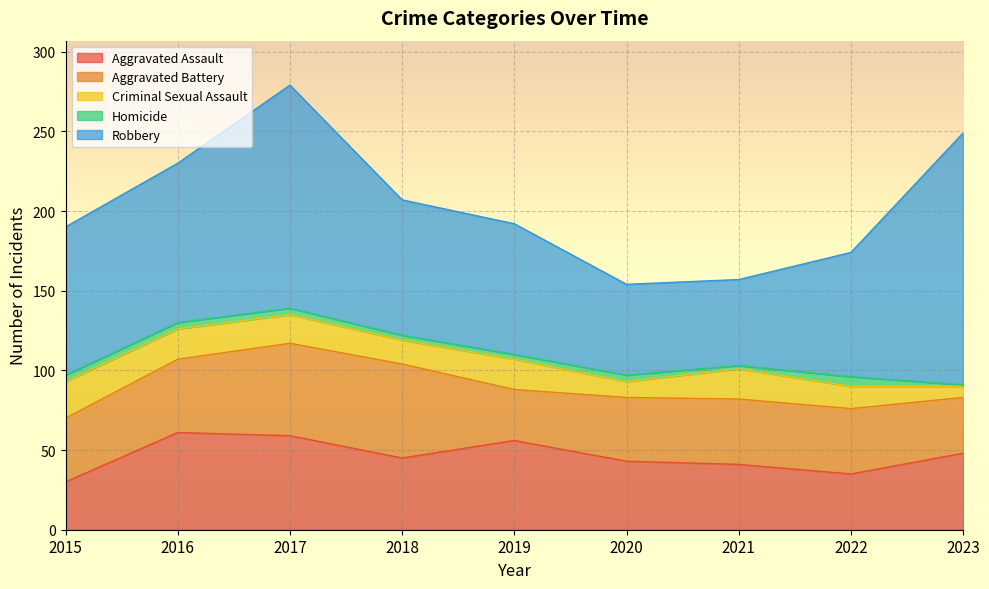

Which category has the highest value in the Aggravated Battery series?

2018